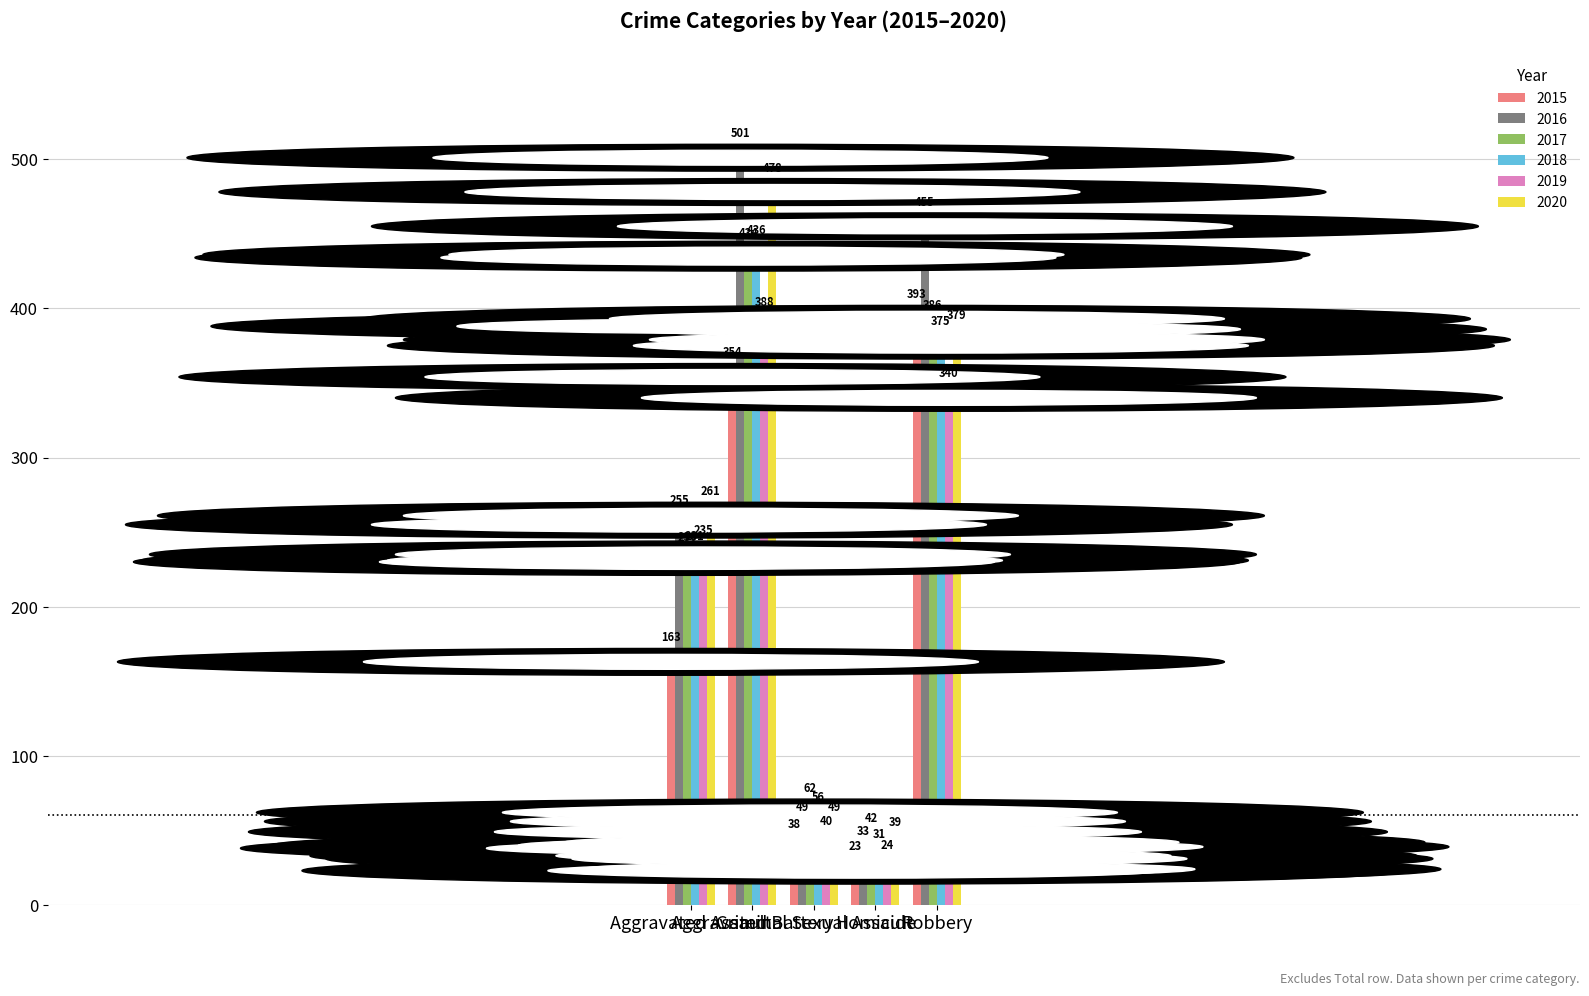

Reading left to right, extract all data points from this chart.

2015: 163	354	38	23	393
2016: 255	501	49	33	455
2017: 230	434	62	42	386
2018: 231	436	56	31	375
2019: 235	388	40	24	340
2020: 261	478	49	39	379